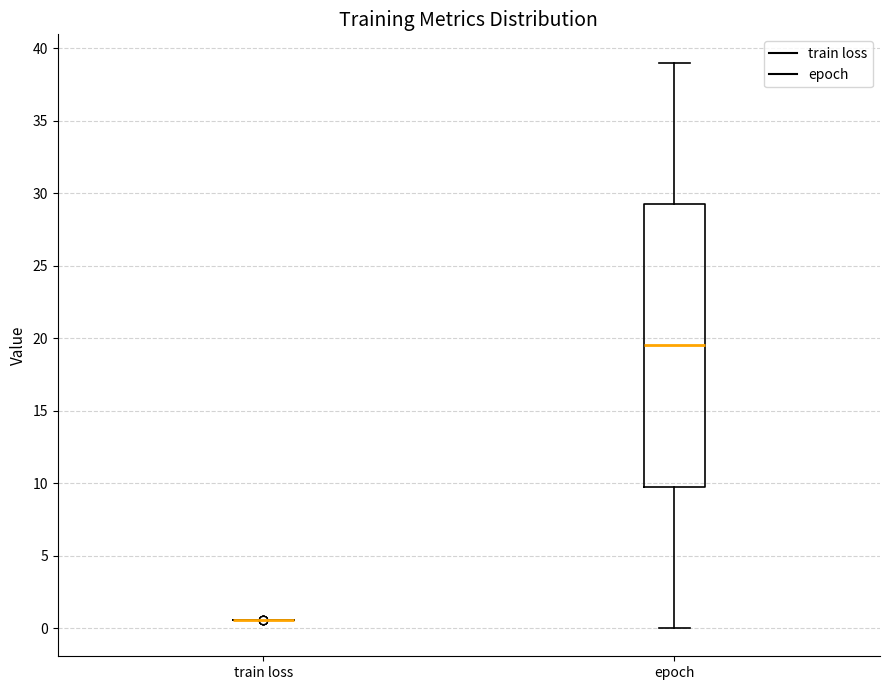

Reading left to right, transcribe this box plot: for each box, give where its median line is, the range the box spans, and where its two whiskers end, as read against the y-axis. The values are not printed on the chart, so give them approximately, as read against the axis.

train loss: box collapsed to a line at 0.5, whiskers 0.5 to 0.5
epoch: median 19.5, box 10.0 to 29.5, whiskers 0.0 to 39.0